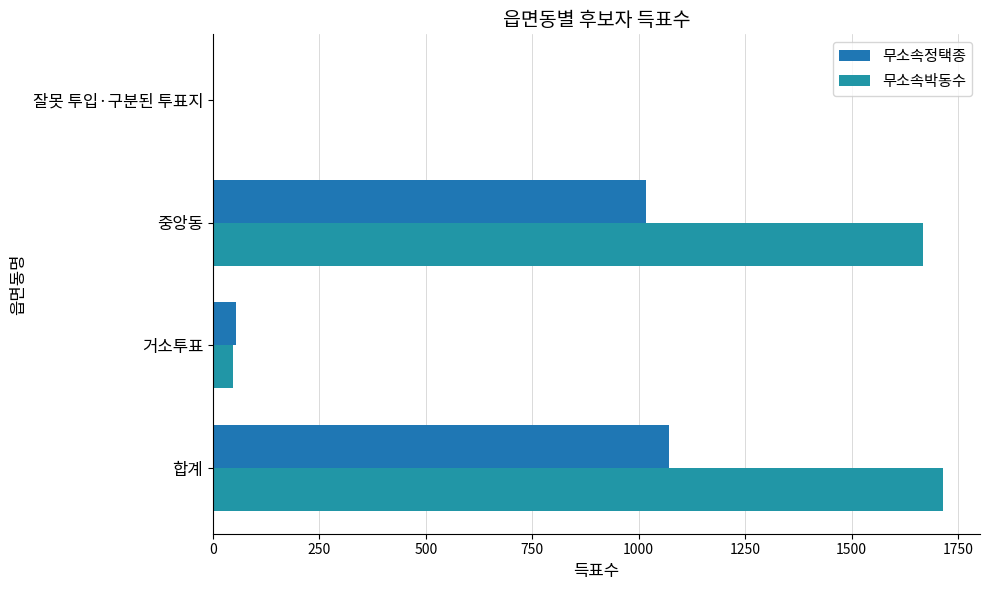

How many values in 무소속박동수 are above zero?

3